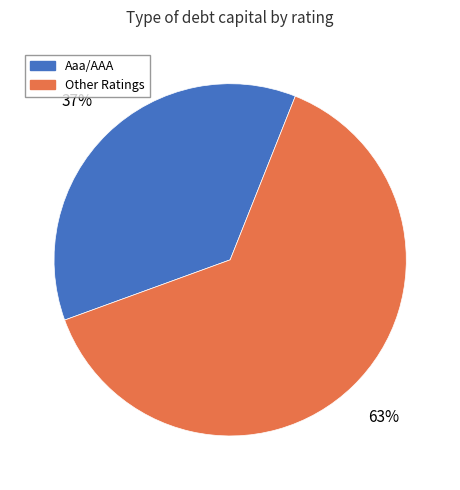

To the nearest percent, what is the average slice percentage?

50%